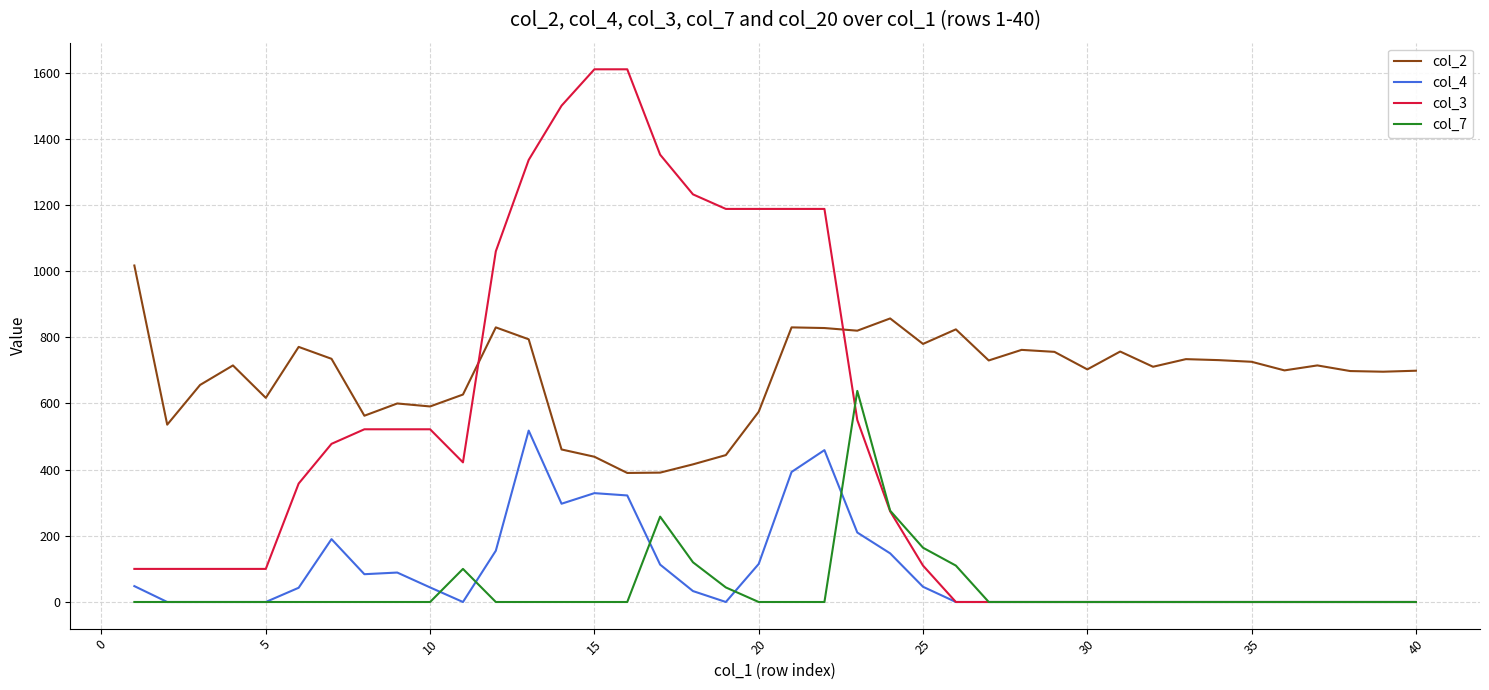

Which series has the largest range (max minus min)?

col_3